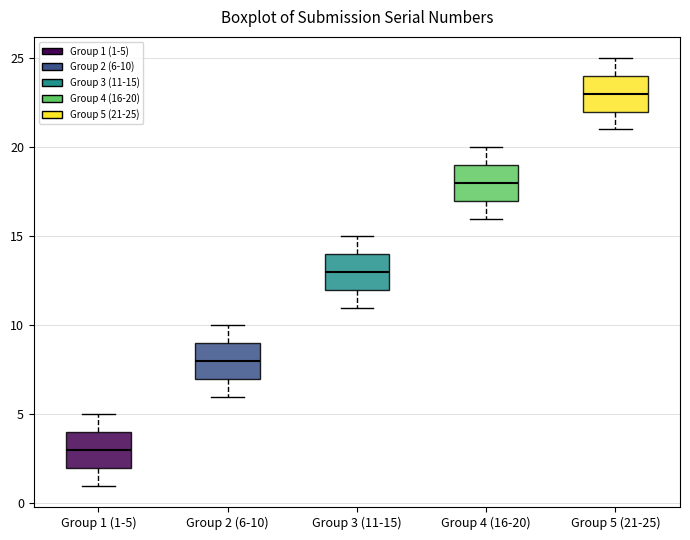

Which box's median line is the lowest?

Group 1 (1-5)